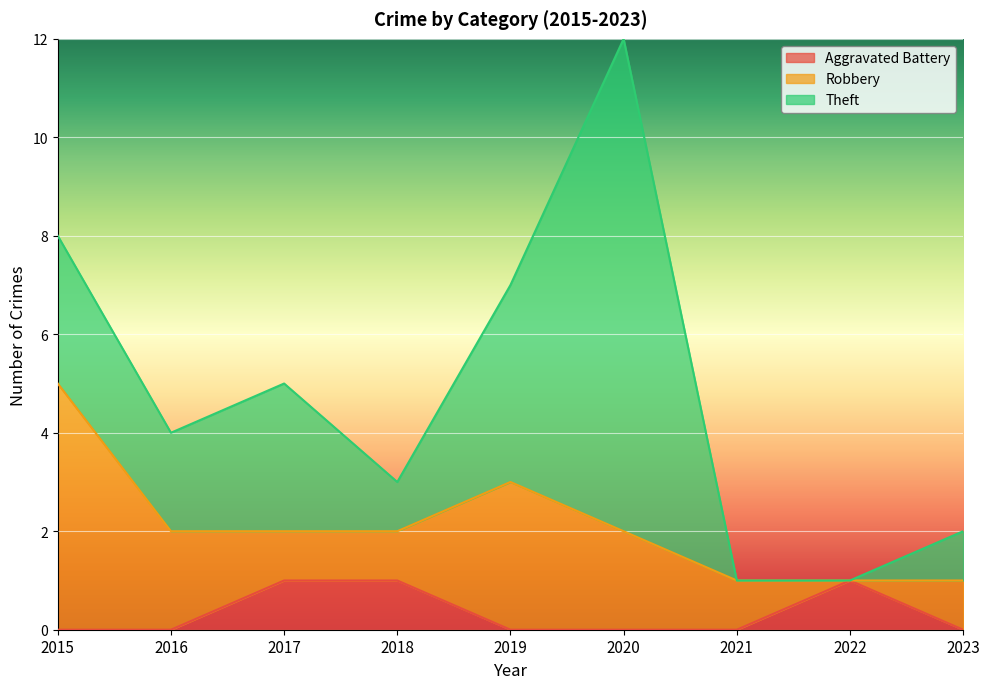

What is the total value across all series at 2022?

1